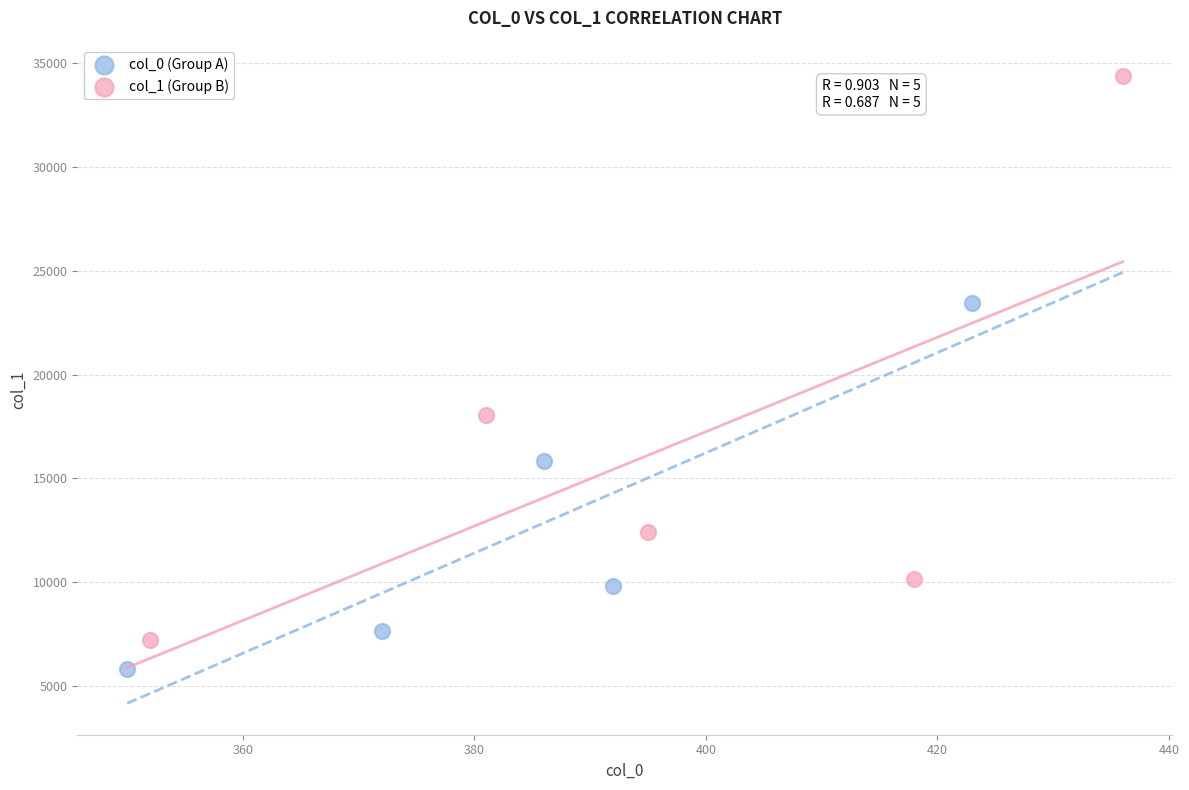

Which series reaches the maximum Y coordinate?

col_1 (Group B)